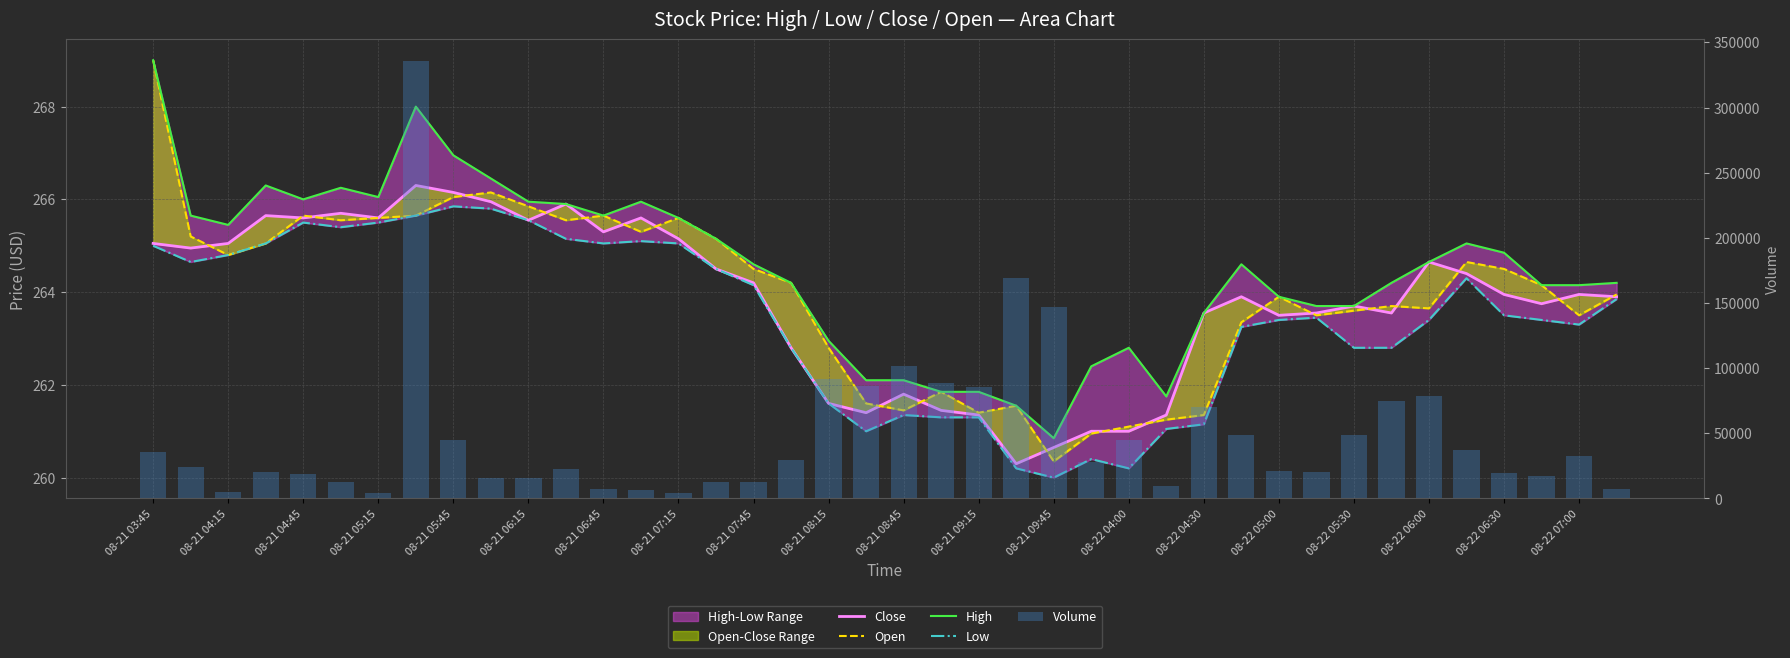

What is the difference between the Volume values at 29 and 30?

27900.0